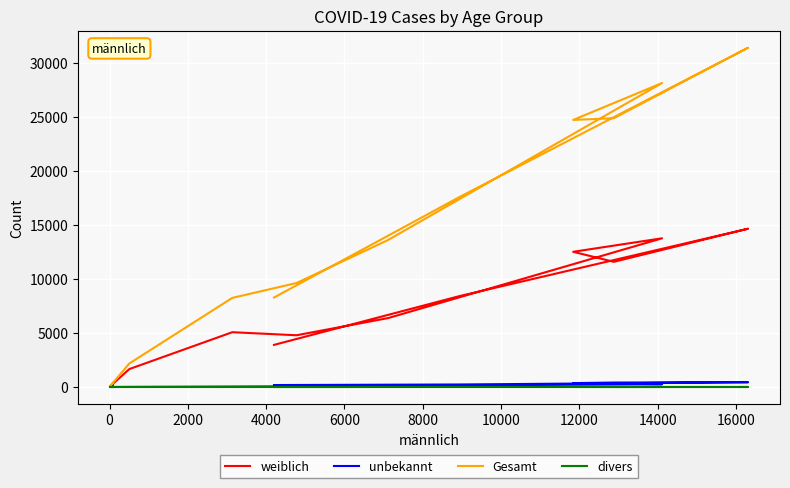

What is the maximum value for Gesamt?

31409